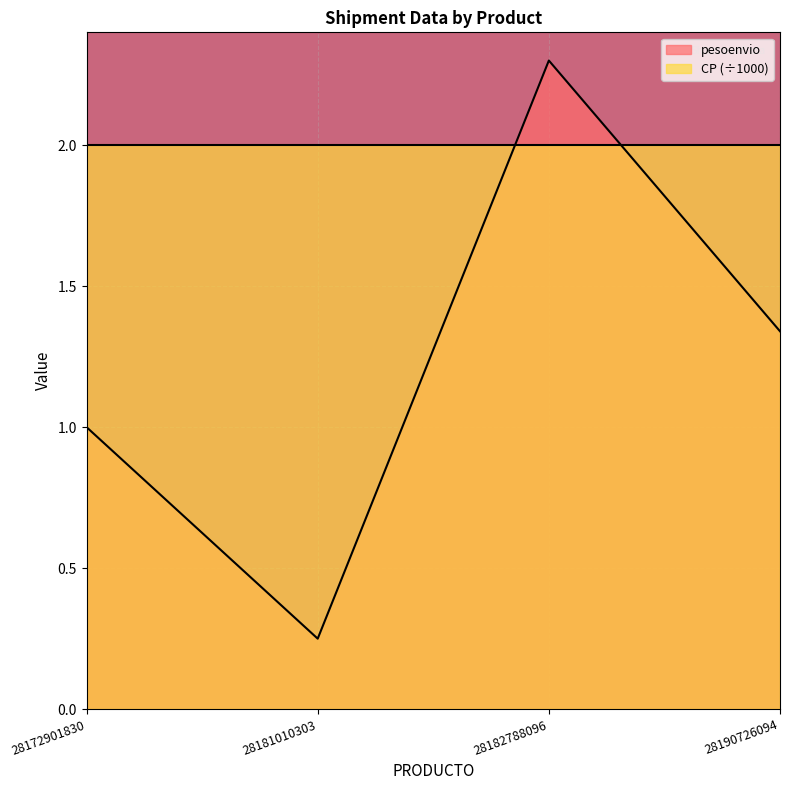

Is it true that the value at 28190726094 is 1.3?

True